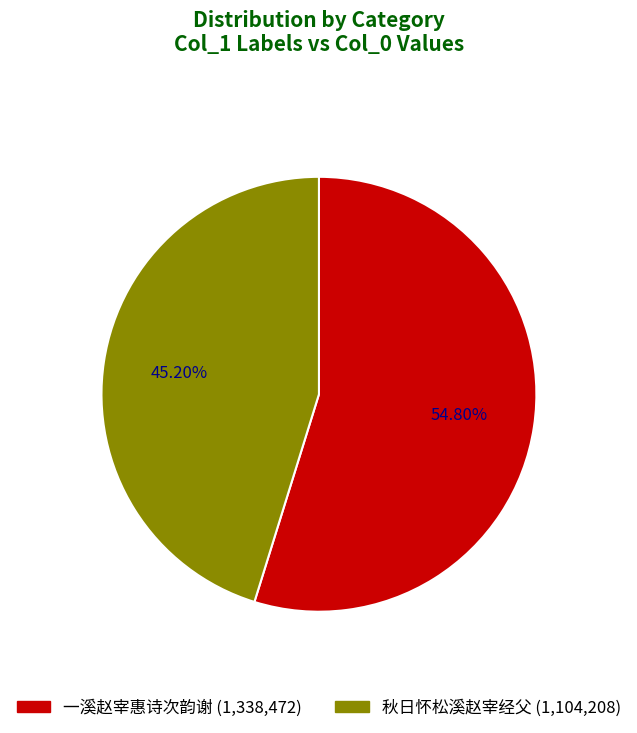

To the nearest percent, what portion does 秋日怀松溪赵宰经父 represent?

45%